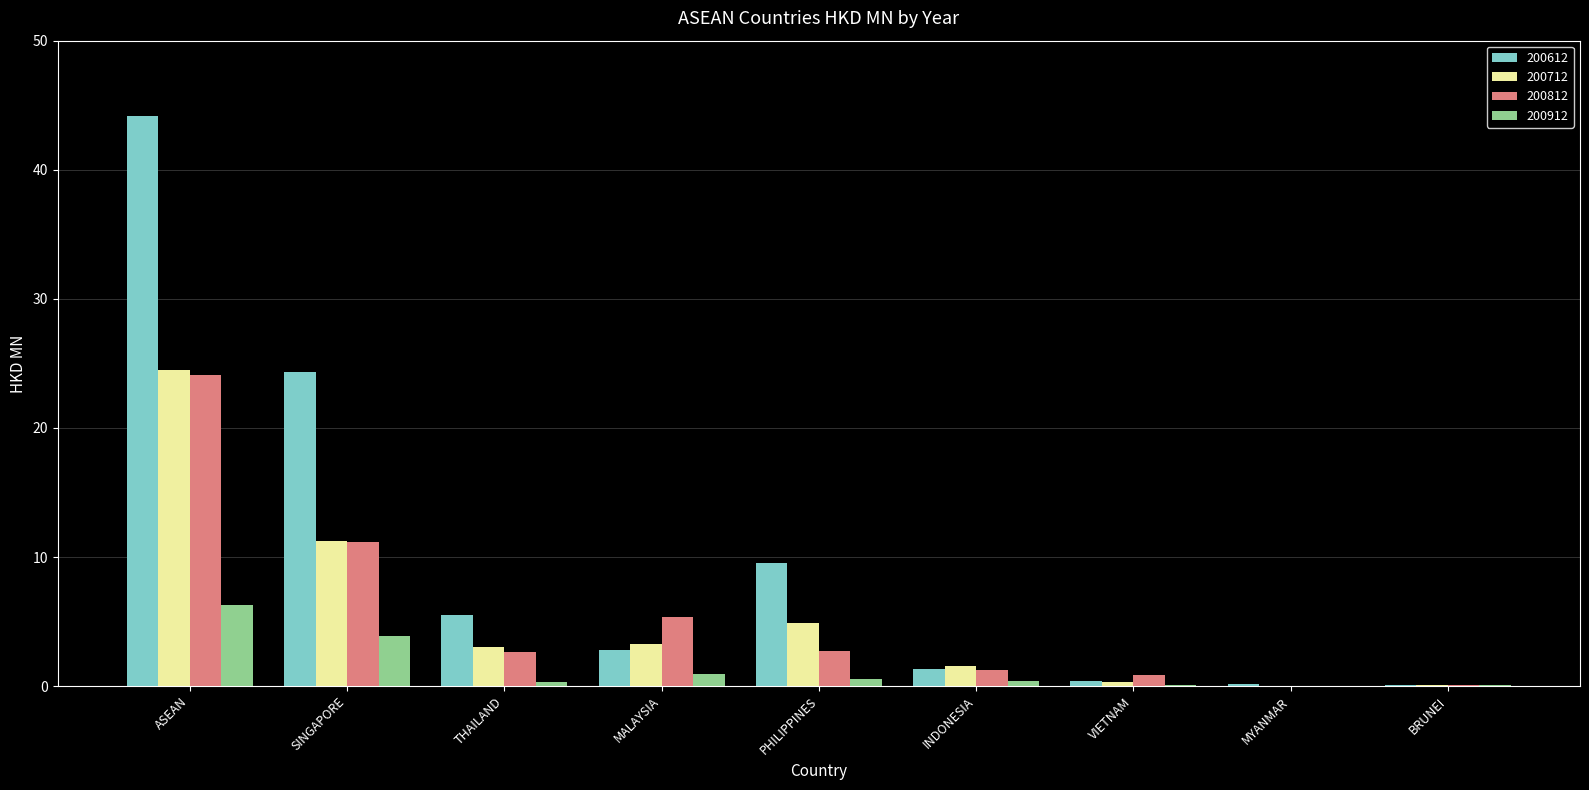

Is it true that 200612 equals 77.6 at ASEAN?

False